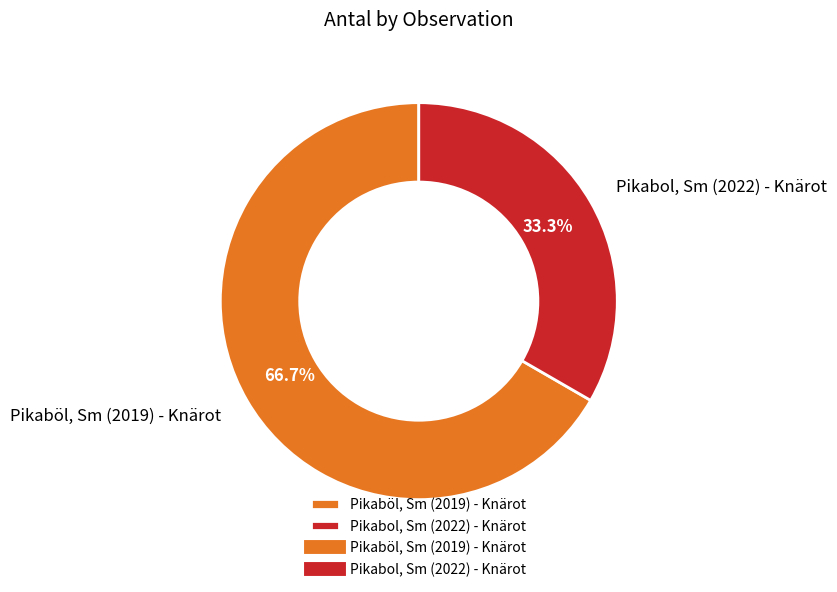

Is it true that Pikabol, Sm (2022) - Knärot is 33% of the pie?

True